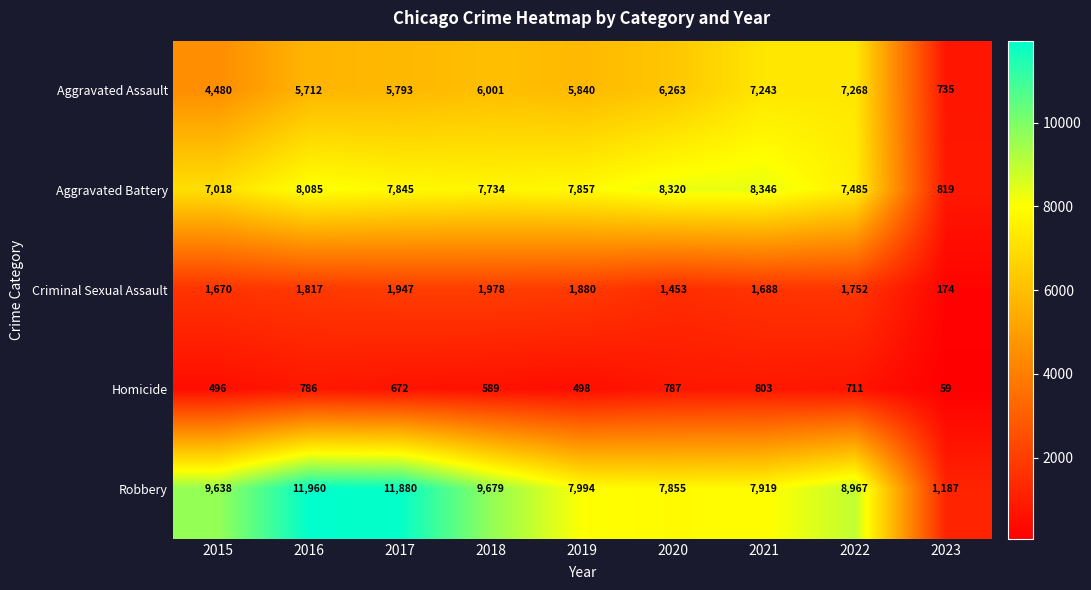

Rank the series at 2022 from highest to lowest value.

Robbery, Aggravated Battery, Aggravated Assault, Criminal Sexual Assault, Homicide